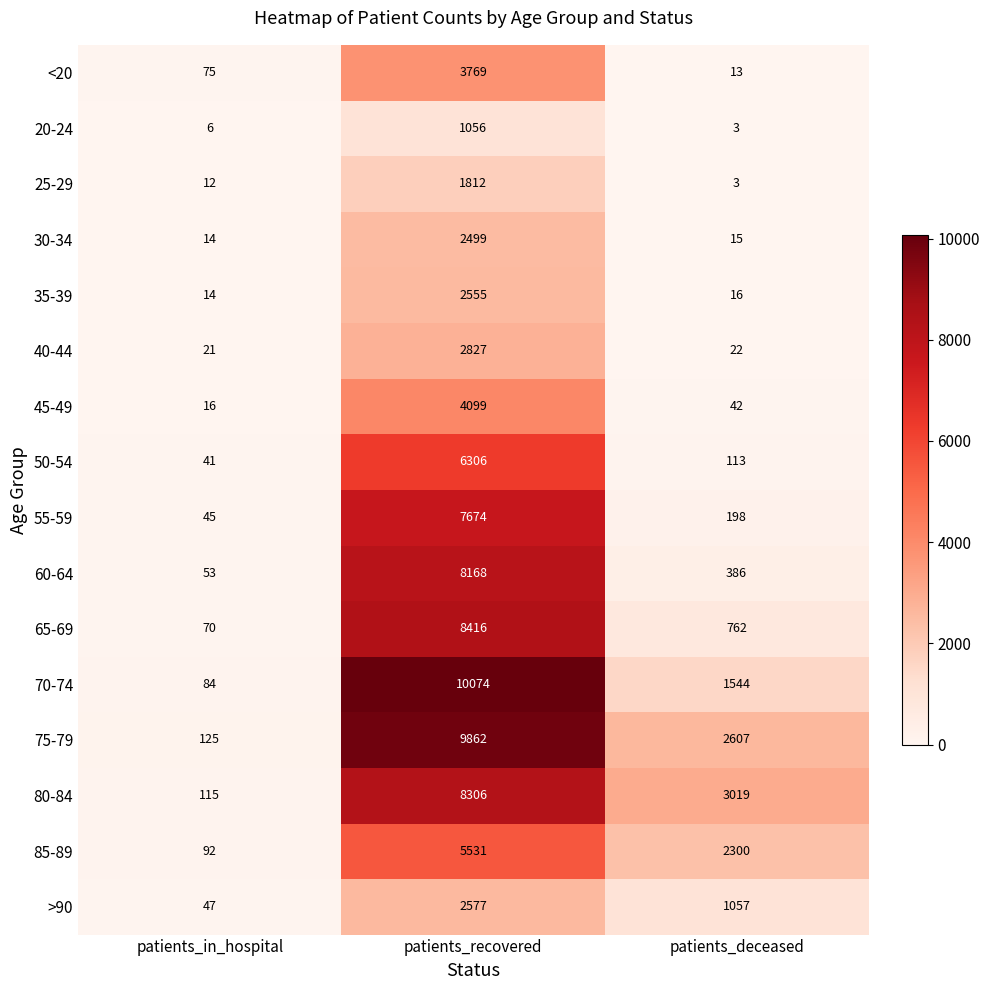

At how many categories does at least one series exceed 3538?

1